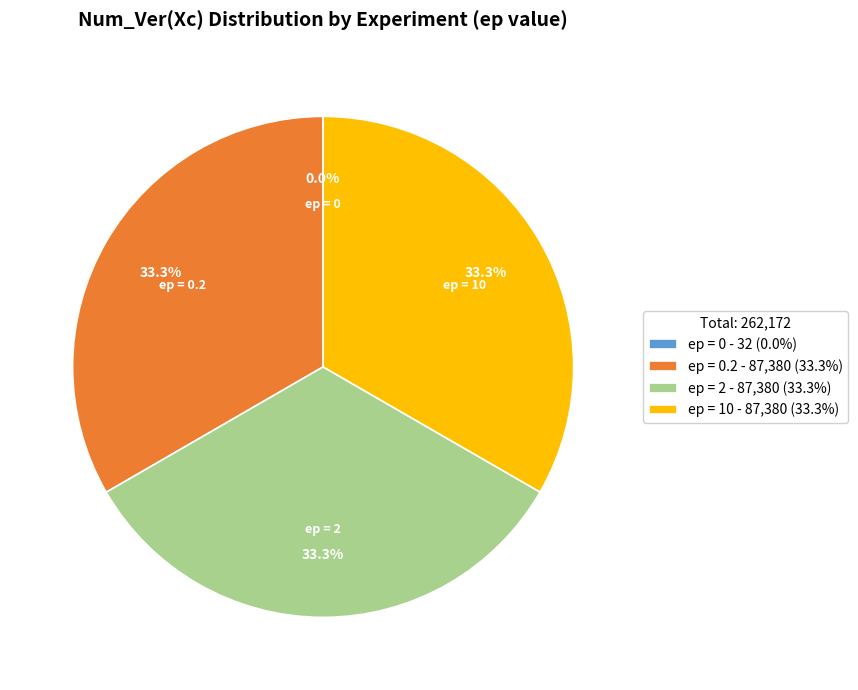

To the nearest percent, what is the average slice percentage?

25%